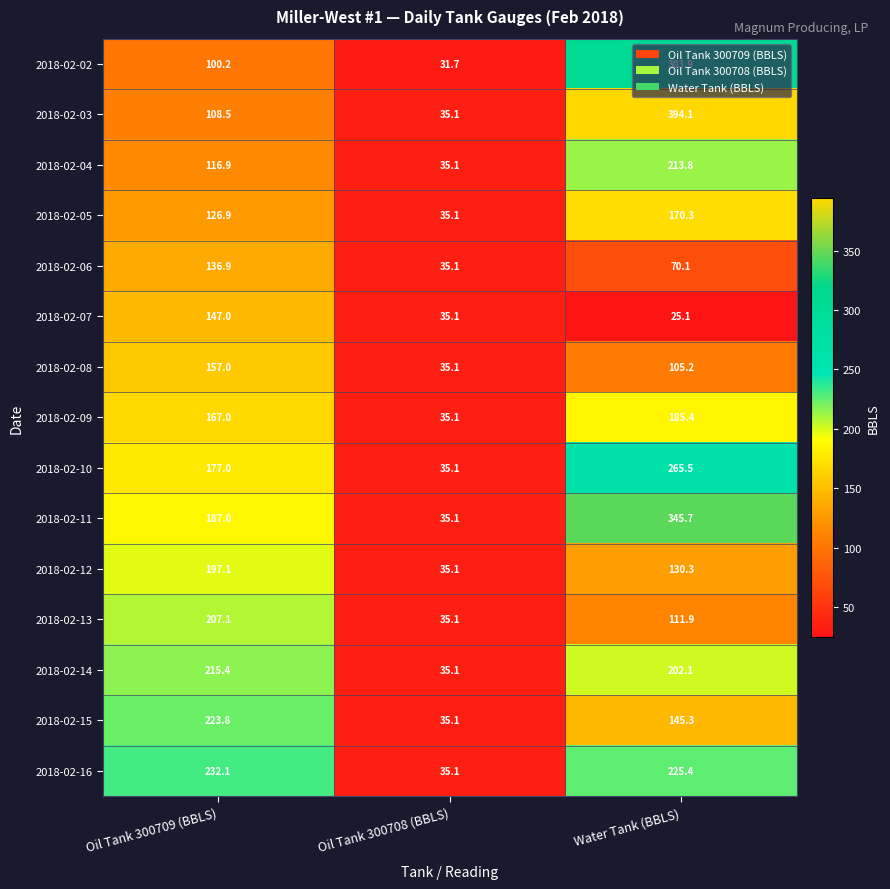

Which series has the largest total across all categories?

2018-02-11